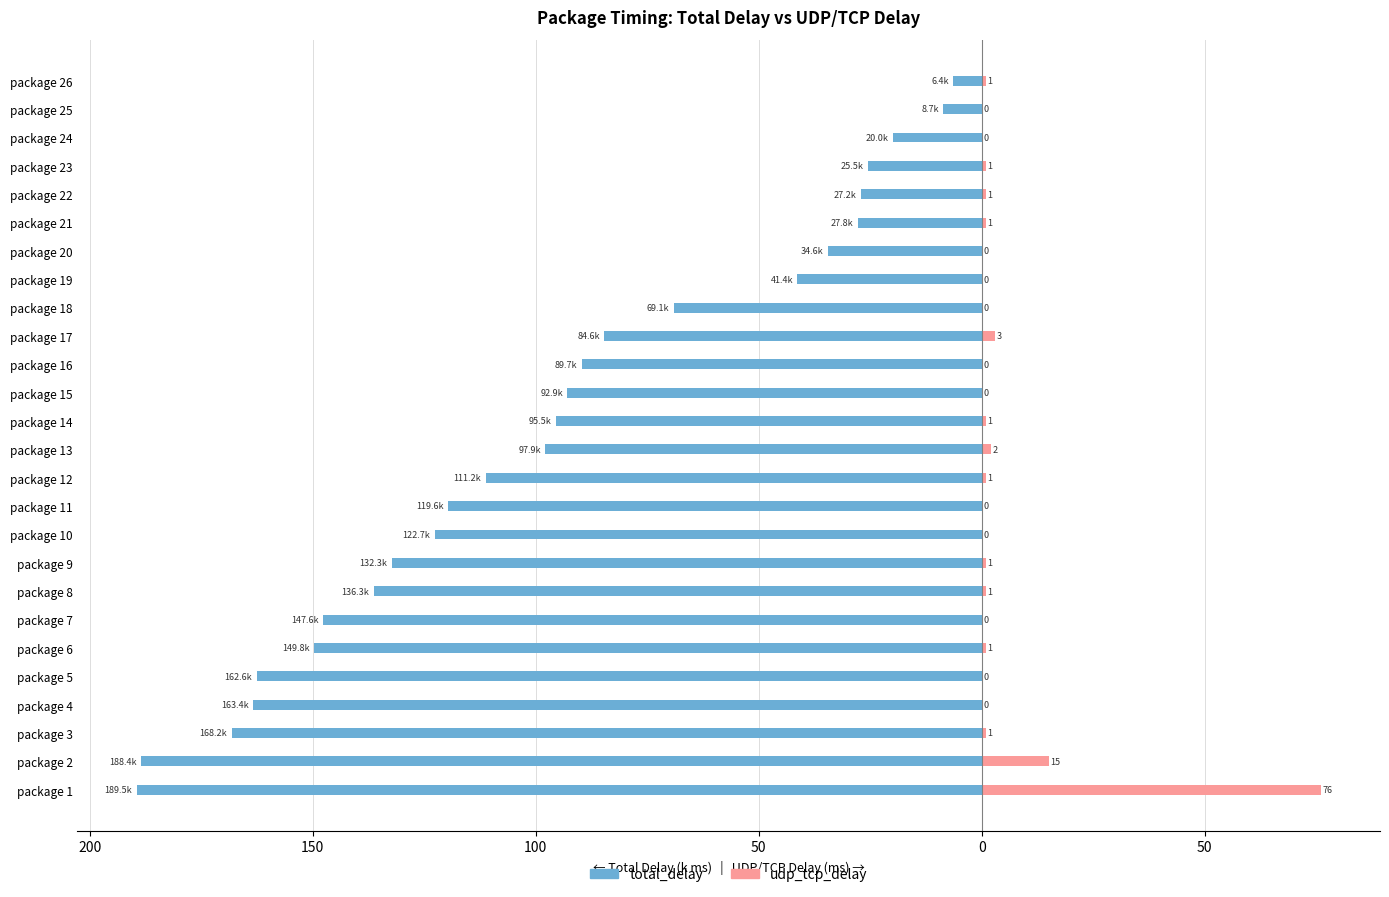

Between package 25 and package 26, which series saw the biggest shift?

total_delay (k ms)